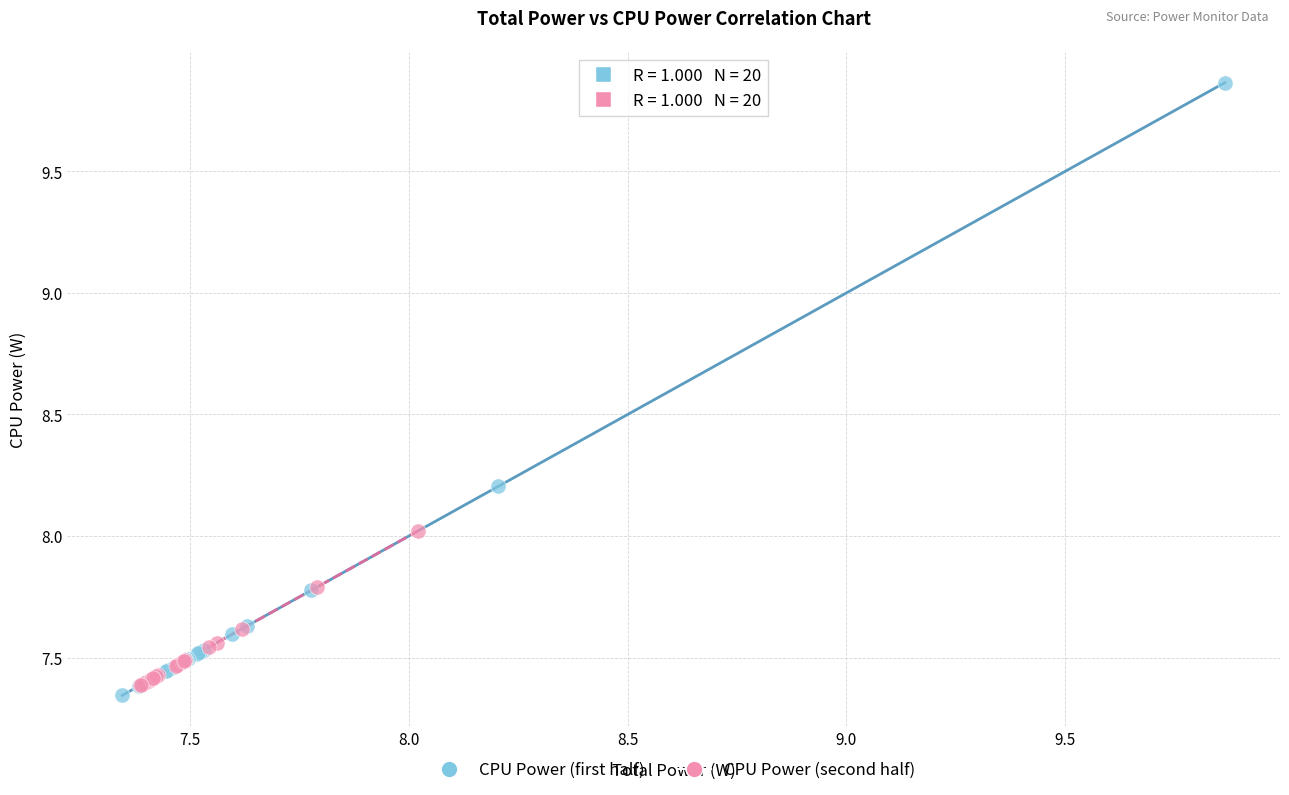

Which series has the widest spread of Y values?

CPU Power (first half)